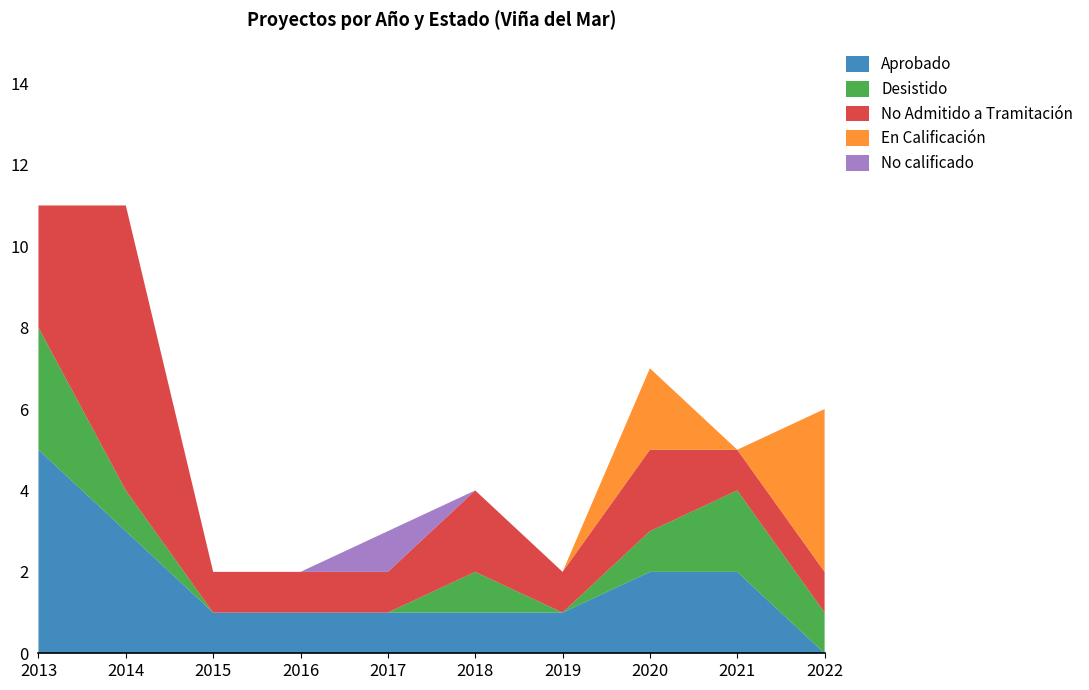

Reading left to right, what are all the values shown in this chart?

Aprobado: 2013=5	2014=3	2015=1	2016=1	2017=1	2018=1	2019=1	2020=2	2021=2	2022=0
Desistido: 2013=3	2014=1	2015=0	2016=0	2017=0	2018=1	2019=0	2020=1	2021=2	2022=1
No Admitido a Tramitación: 2013=3	2014=7	2015=1	2016=1	2017=1	2018=2	2019=1	2020=2	2021=1	2022=1
En Calificación: 2013=0	2014=0	2015=0	2016=0	2017=0	2018=0	2019=0	2020=2	2021=0	2022=4
No calificado: 2013=0	2014=0	2015=0	2016=0	2017=1	2018=0	2019=0	2020=0	2021=0	2022=0